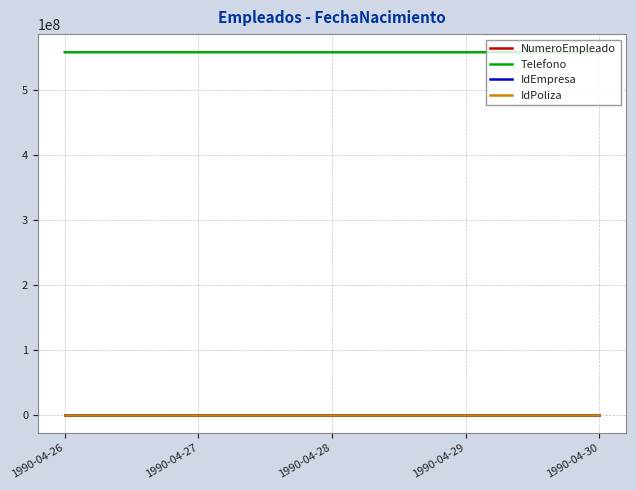

Which series has the largest total across all categories?

Telefono